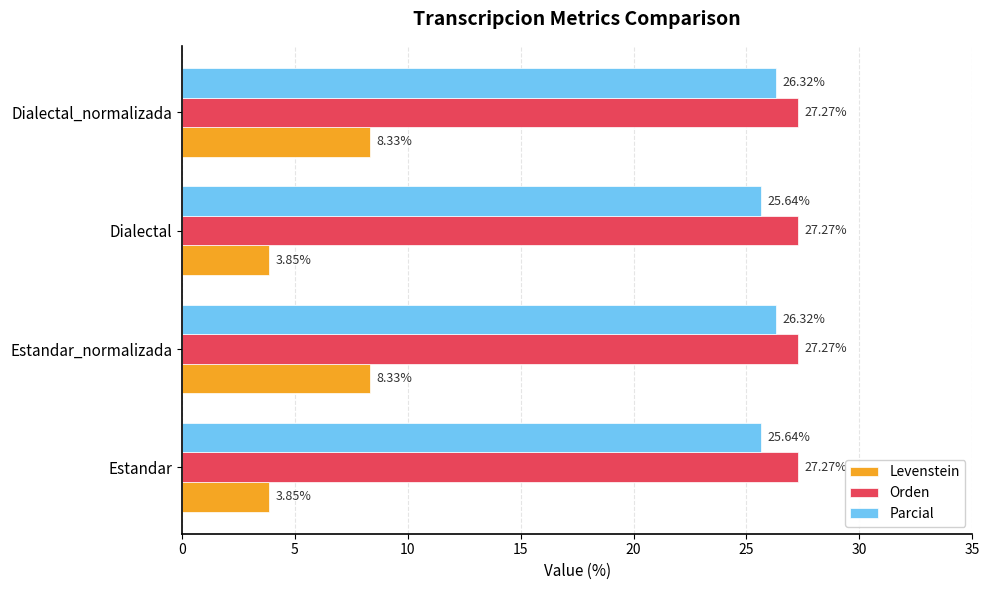

Count the number of data series in this chart.

3